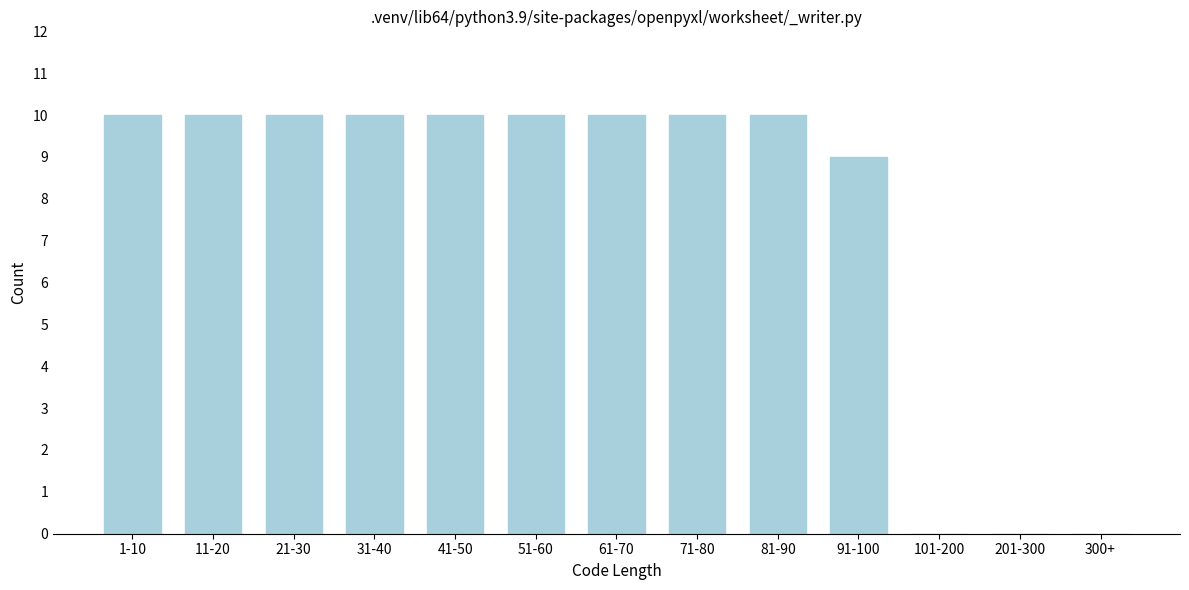

Reading right to left, what are all the values shown in this chart?

300+=0	201-300=0	101-200=0	91-100=9	81-90=10	71-80=10	61-70=10	51-60=10	41-50=10	31-40=10	21-30=10	11-20=10	1-10=10